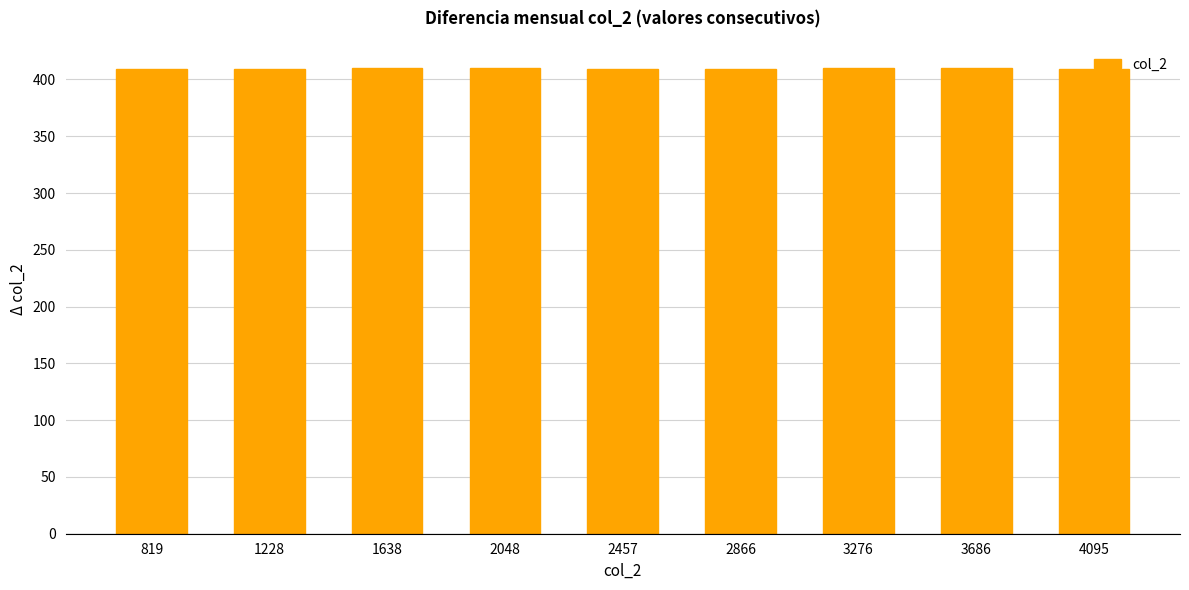

What is the sum of all values?

3685